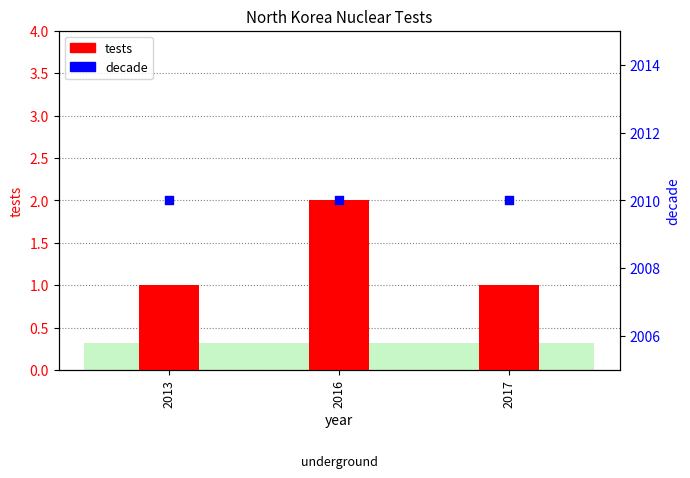

At which category is the sum across all series the highest?

2016